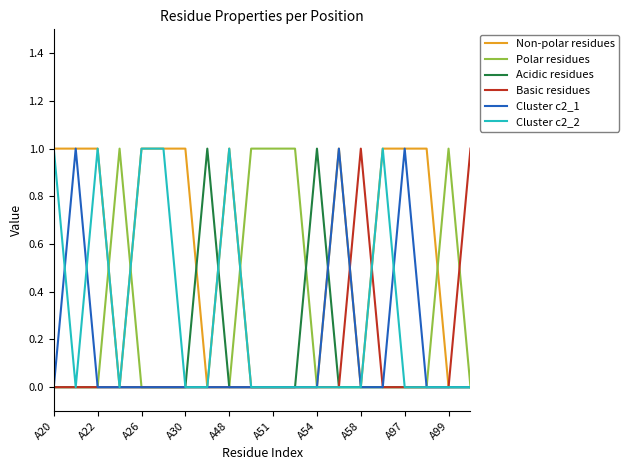

Which series has the largest total across all categories?

Non-polar residues